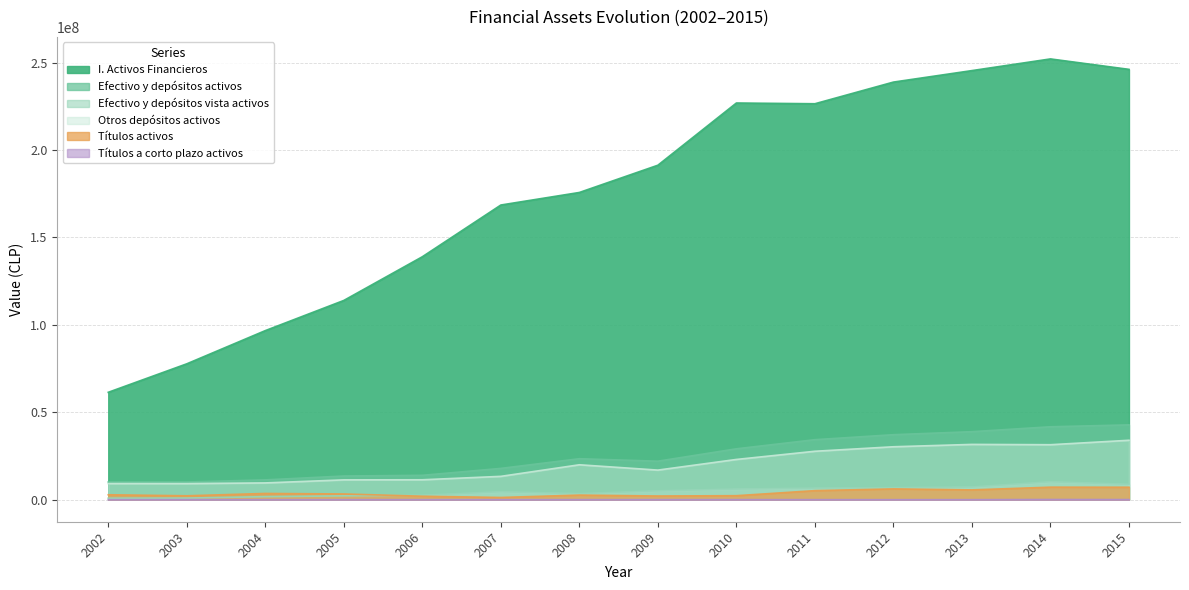

Where is the first local minimum for Títulos activos?

2003